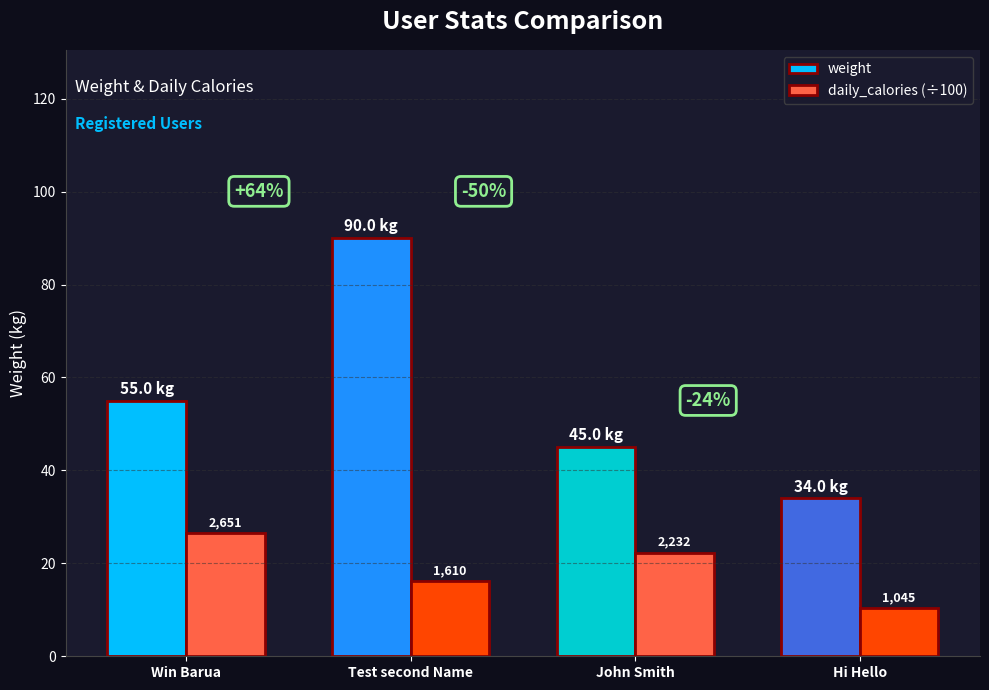

How many weight values are between 45 and 90?

3